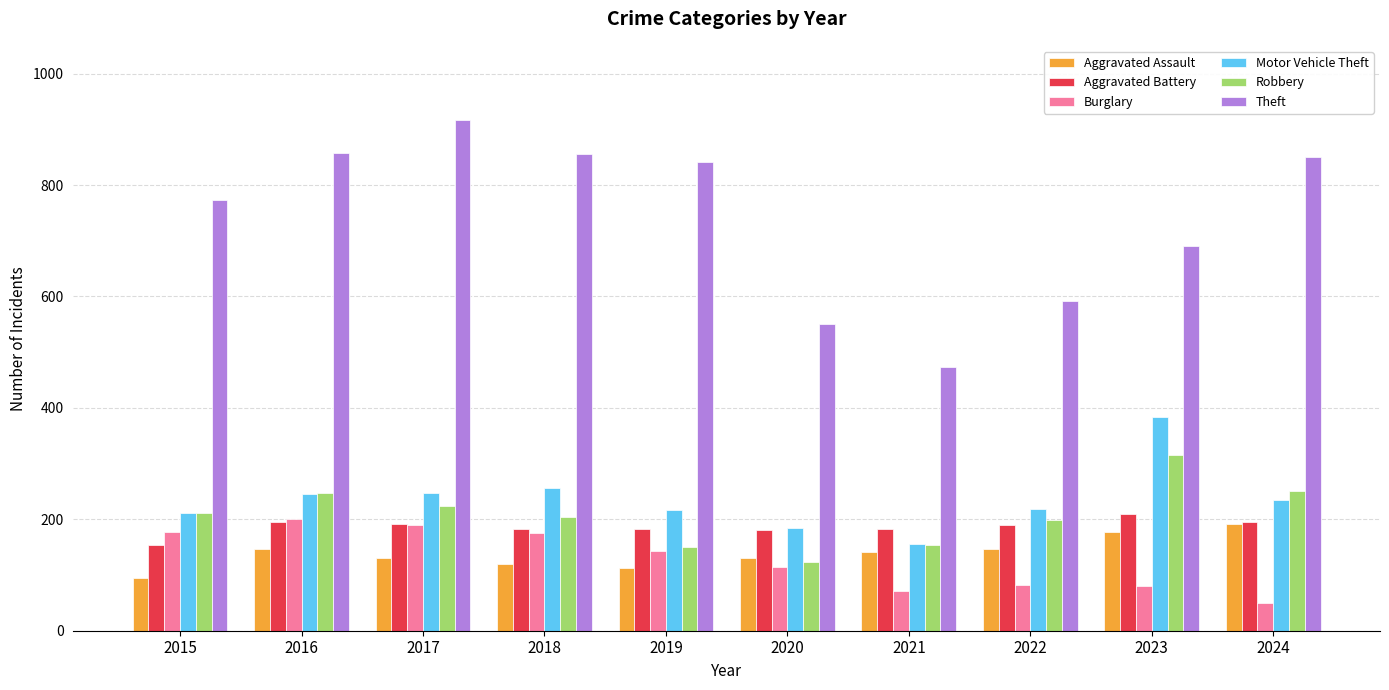

What is the spread (max minus min) of values at 2024?

801